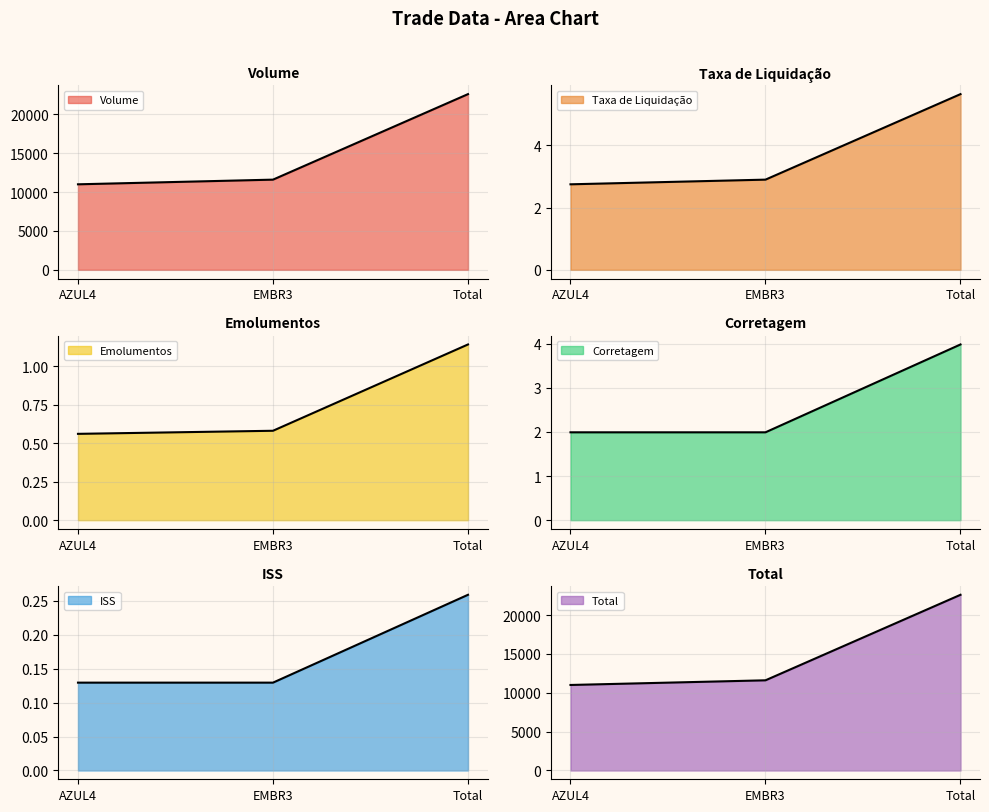

What is the label of the 3rd point from the right?

AZUL4